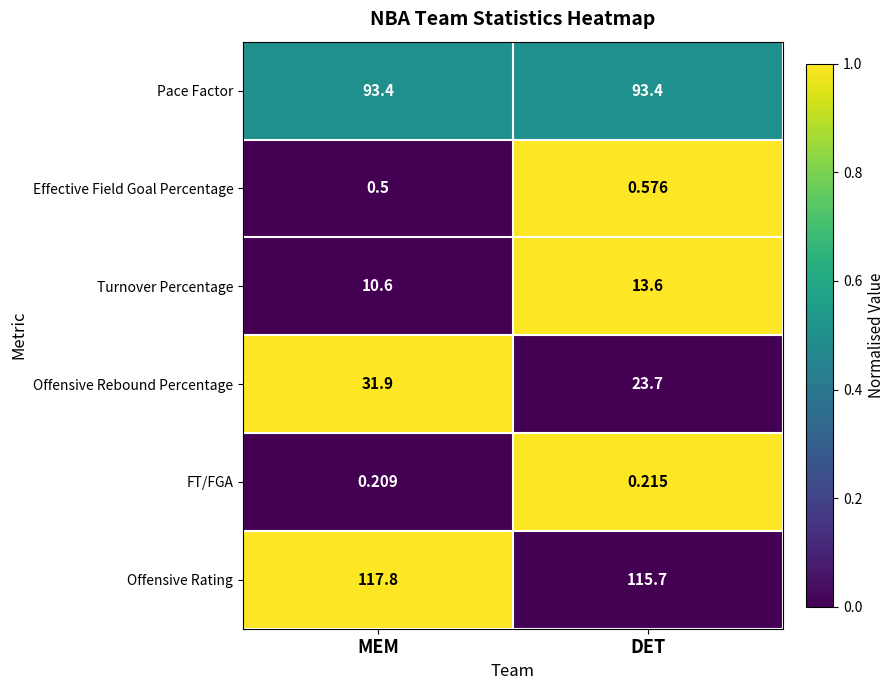

List the labels in order of Effective Field Goal Percentage value, largest first.

DET, MEM